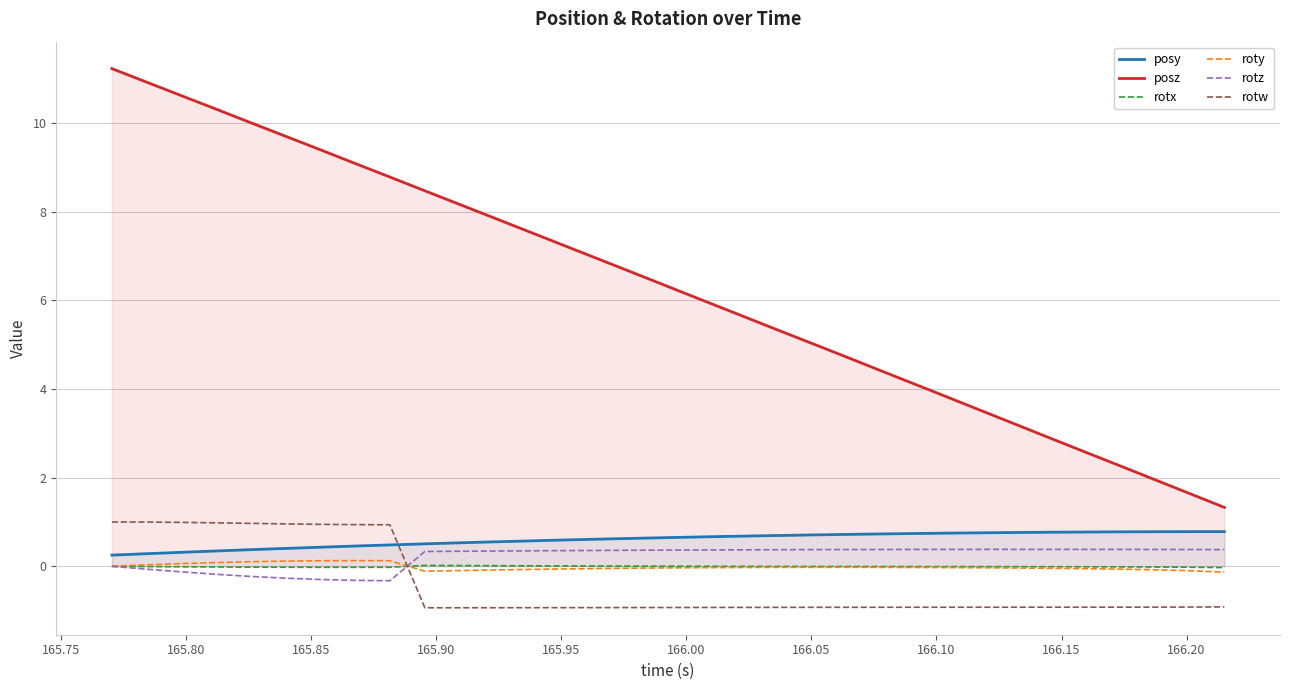

True or false: posz and roty intersect in this chart.

False